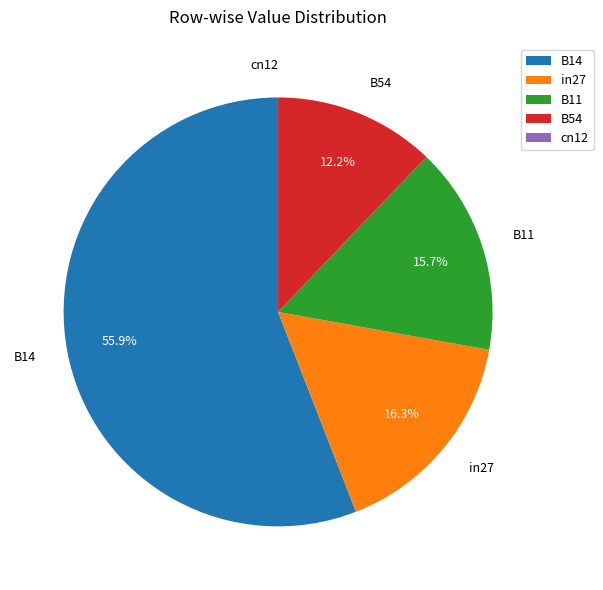

To the nearest percent, what percentage of the pie is in27?

16%